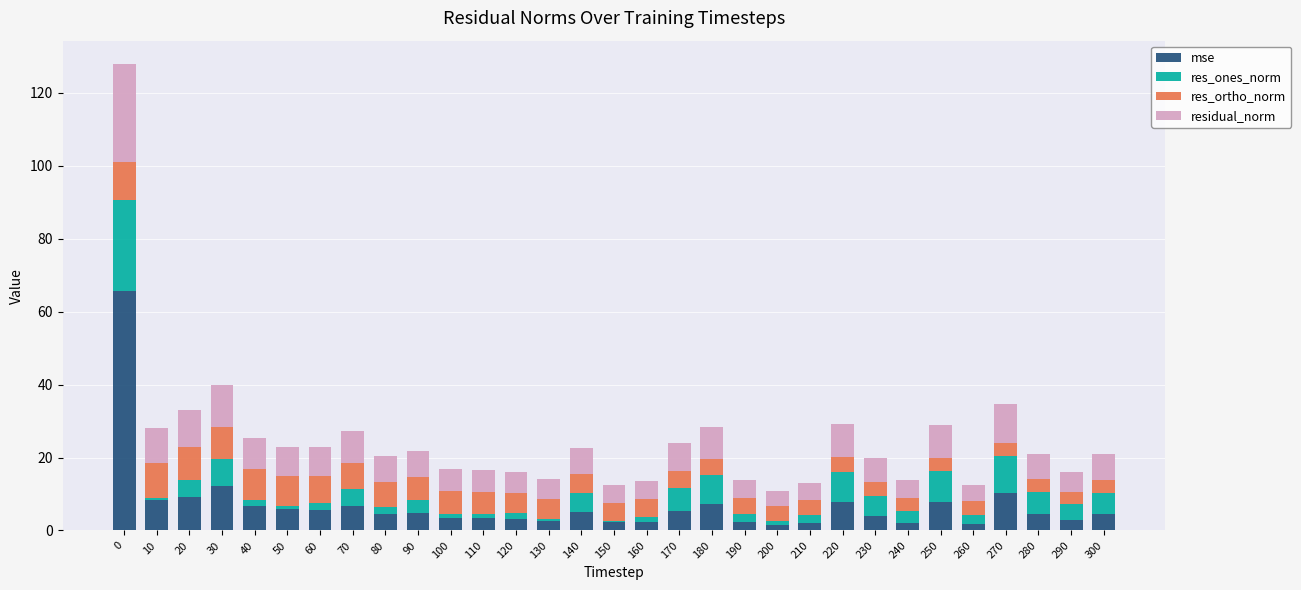

Read the mse value at 230.

4.0